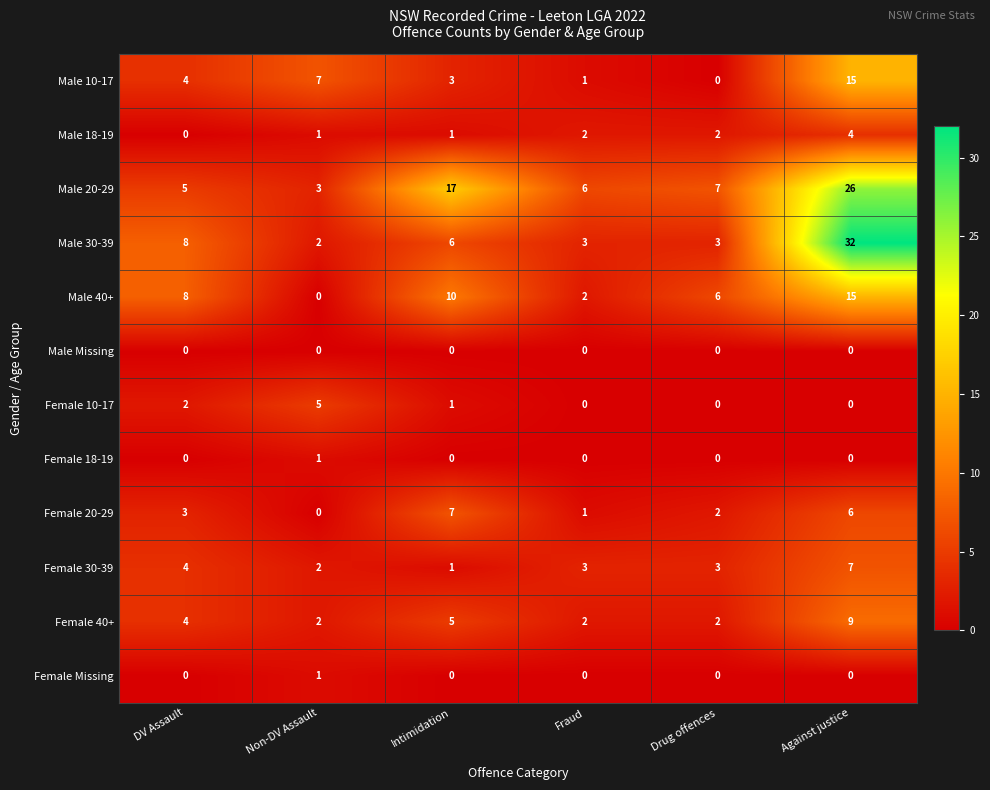

At which label does Female 30-39 first exceed 3?

DV Assault